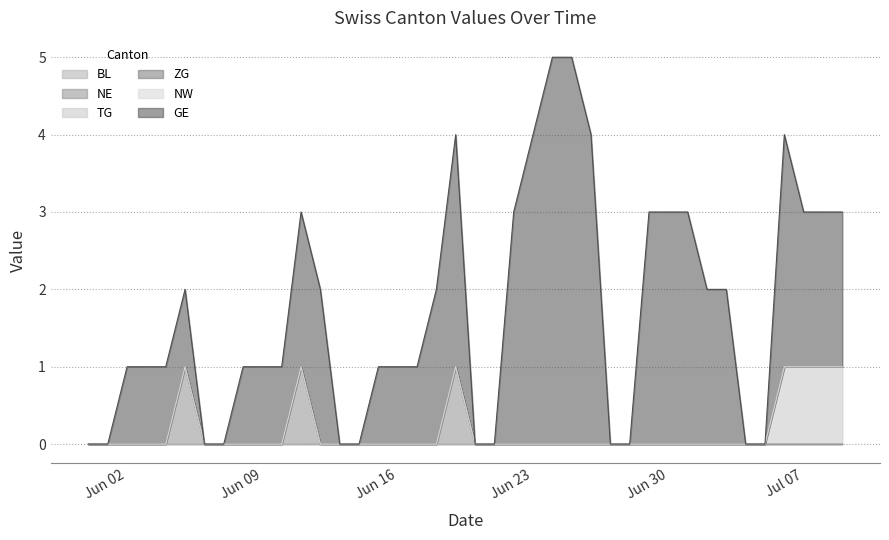

Reading left to right, list all the values displayed in this chart.

BL: 0	0	0	0	0	0	0	0	0	0	0	0	0	0	0	0	0	0	0	0	0	0	0	0	0	0	0	0	0	0	0	0	0	0	0	0	0	0	0	0
NE: 0	0	0	0	0	1	0	0	0	0	0	1	0	0	0	0	0	0	0	1	0	0	0	0	0	0	0	0	0	0	0	0	0	0	0	0	0	0	0	0
TG: 0	0	0	0	0	0	0	0	0	0	0	0	0	0	0	0	0	0	0	0	0	0	0	0	0	0	0	0	0	0	0	0	0	0	0	0	1	1	1	1
ZG: 0	0	0	0	0	0	0	0	0	0	0	0	0	0	0	0	0	0	0	0	0	0	0	0	0	0	0	0	0	0	0	0	0	0	0	0	0	0	0	0
NW: 0	0	0	0	0	0	0	0	0	0	0	0	0	0	0	0	0	0	0	0	0	0	0	0	0	0	0	0	0	0	0	0	0	0	0	0	0	0	0	0
GE: 0	0	1	1	1	1	0	0	1	1	1	2	2	0	0	1	1	1	2	3	0	0	3	4	5	5	4	0	0	3	3	3	2	2	0	0	3	2	2	2